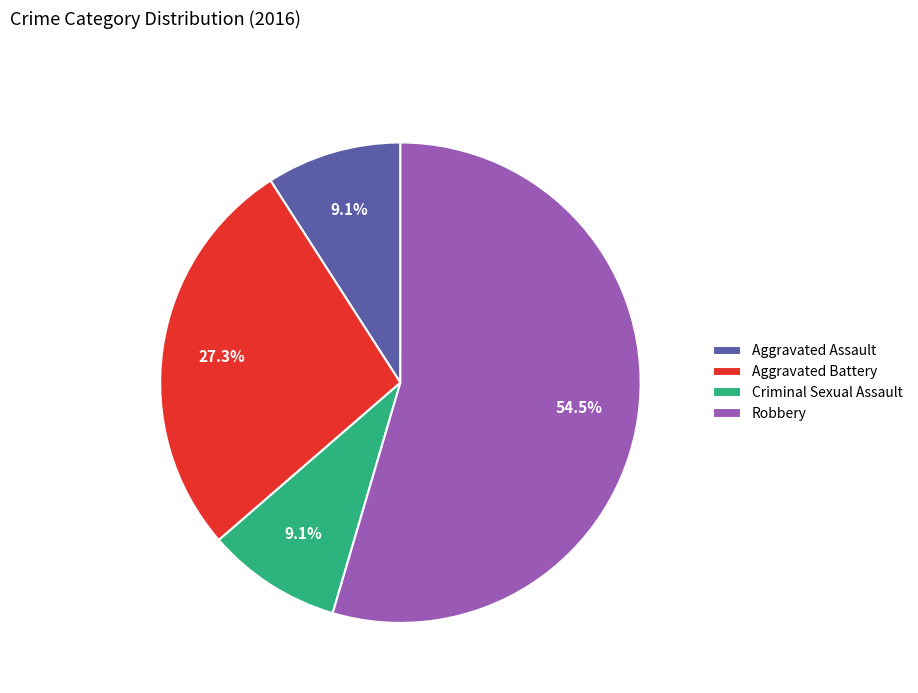

What is the largest slice in the pie chart?

Robbery